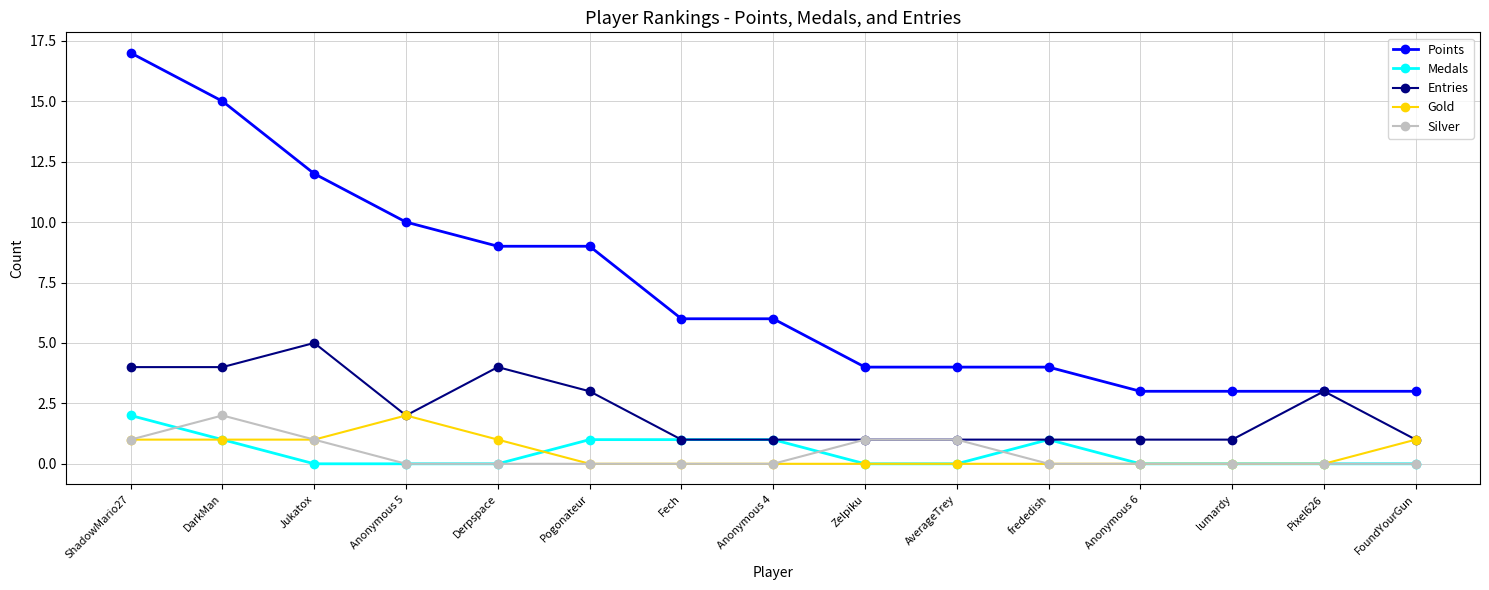

What is the maximum value shown in the chart?

17